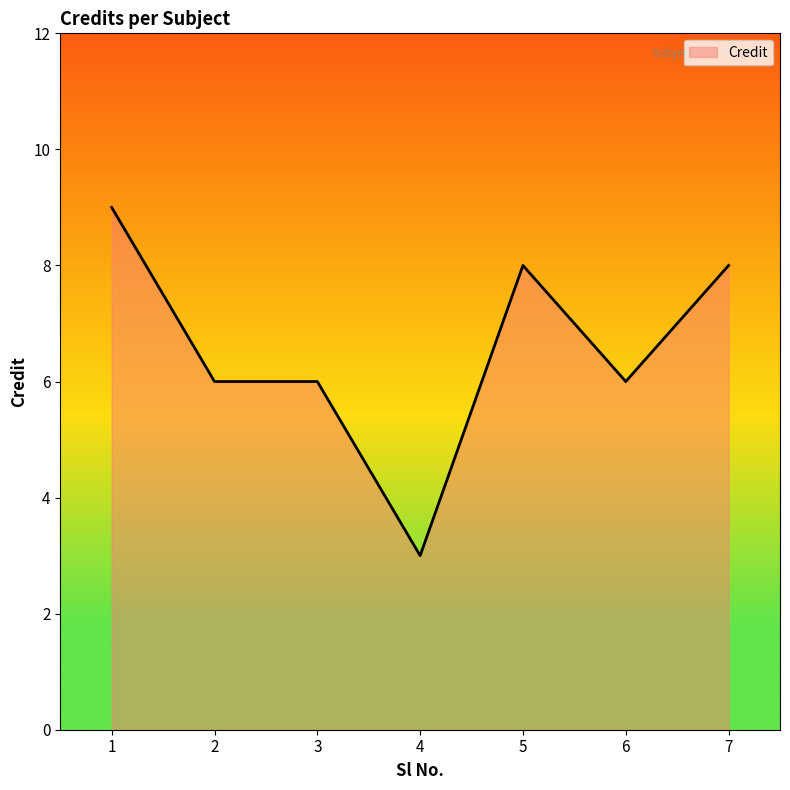

The chart shows a value of 8 at 7. True or false?

True